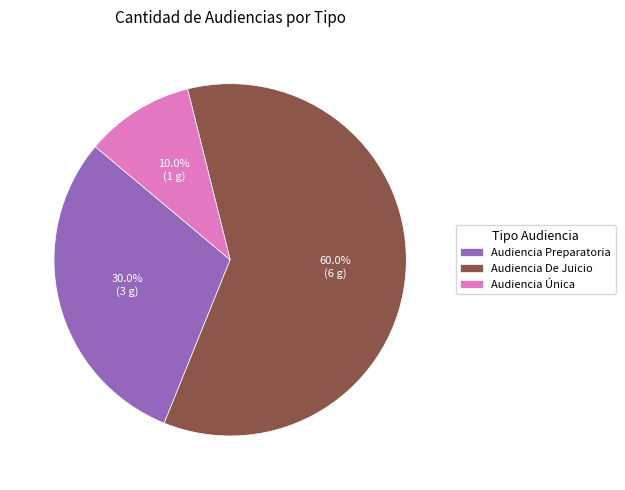

How much of the chart is everything except Audiencia De Juicio?

40.0%